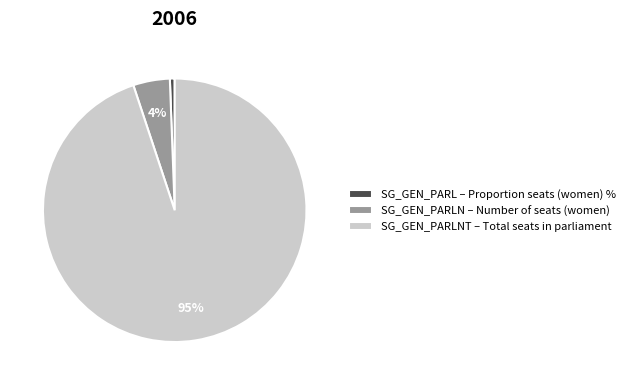

To the nearest percent, what percentage of the pie is SG_GEN_PARLN – Number of seats (women)?

4%